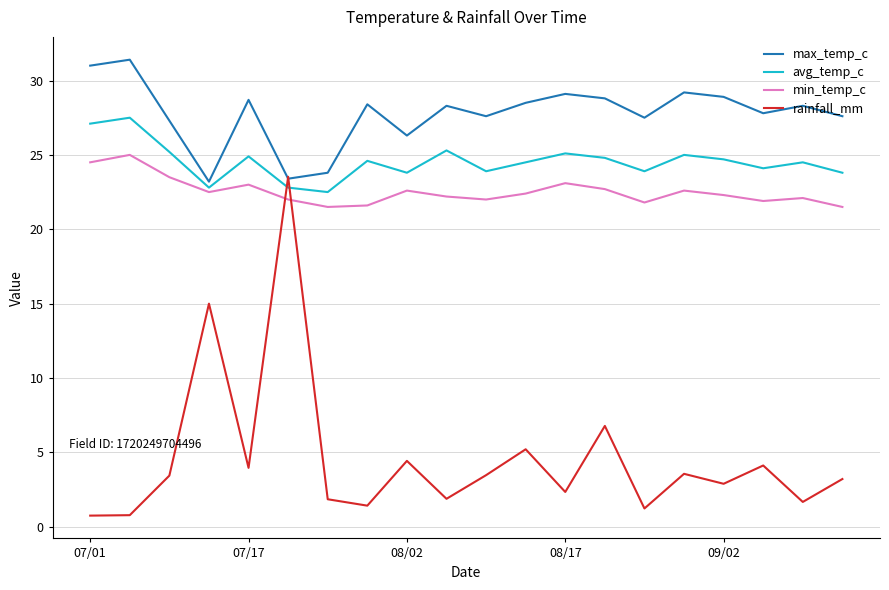

What is the minimum value for rainfall_mm?

0.8